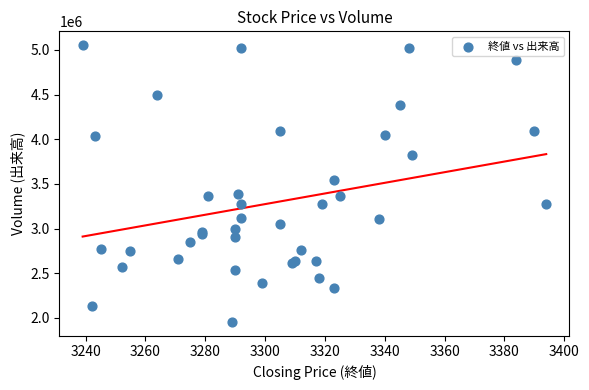

What Y value in the scatter plot is closest to 3504200?

3539500